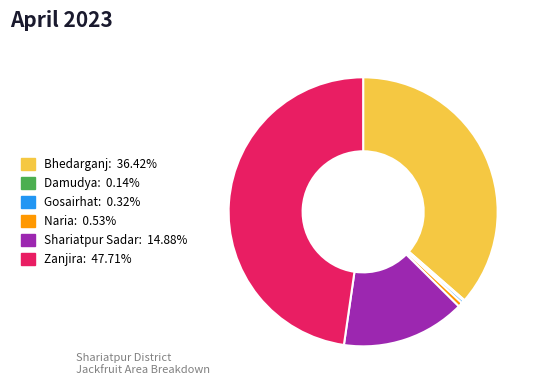

Which category has the biggest portion of the pie?

Zanjira